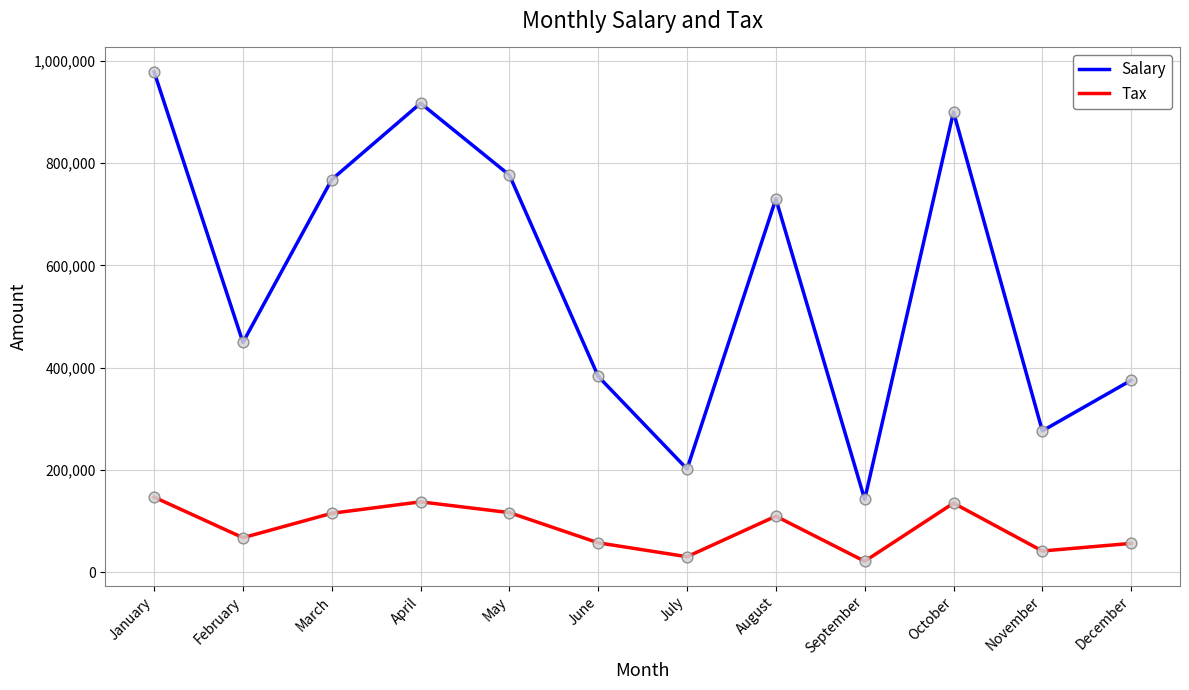

Is the value of Salary at November greater than the value of Tax at August?

Yes